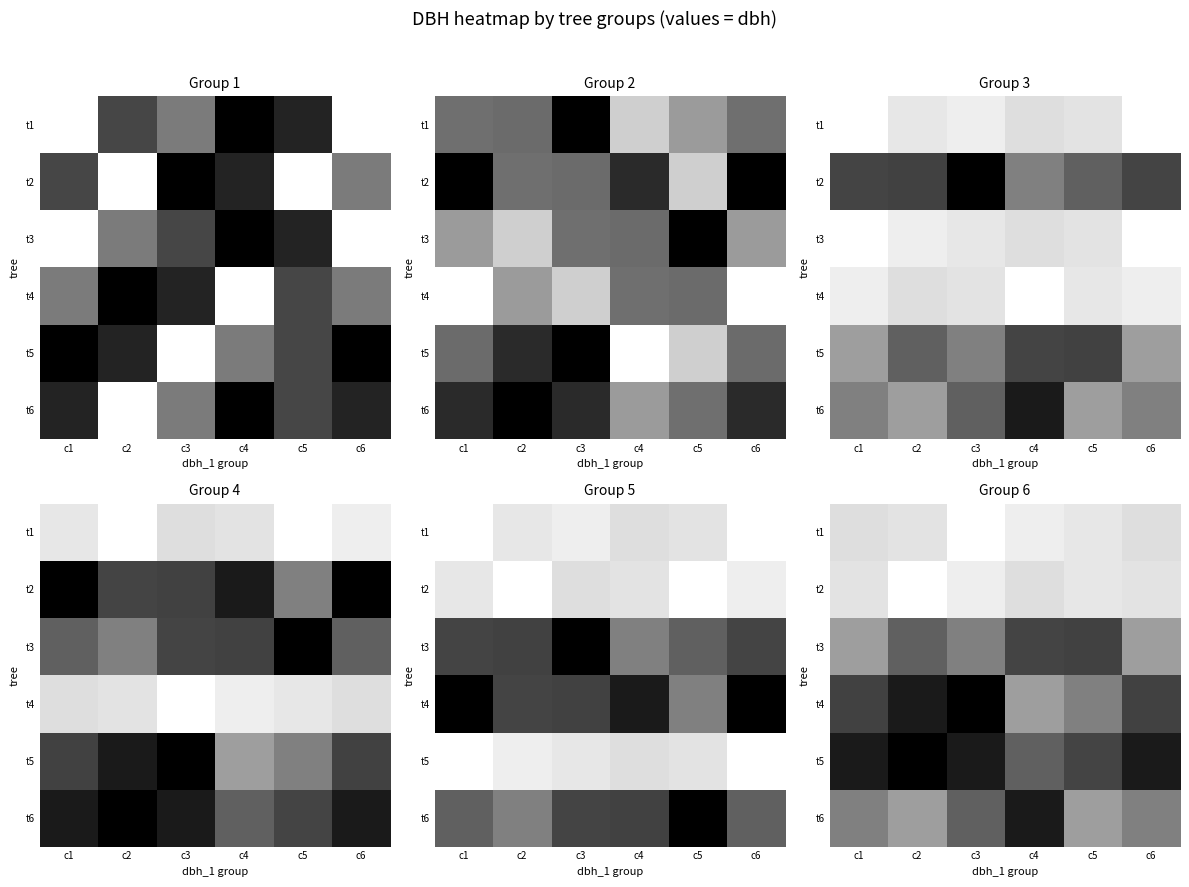

True or false: t4 has a value of 0.9 at c5.

False